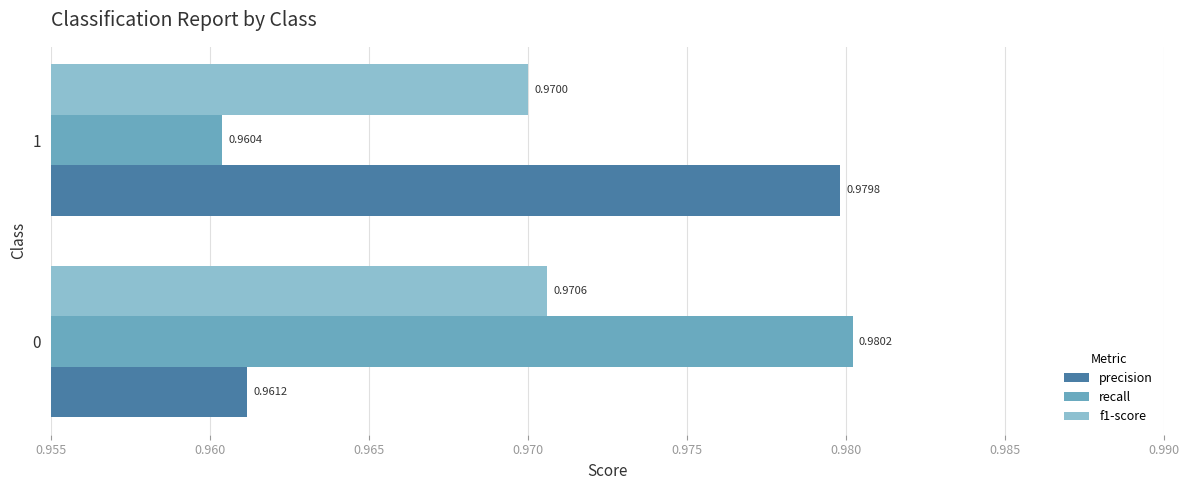

Which category has the lowest value in the recall series?

1